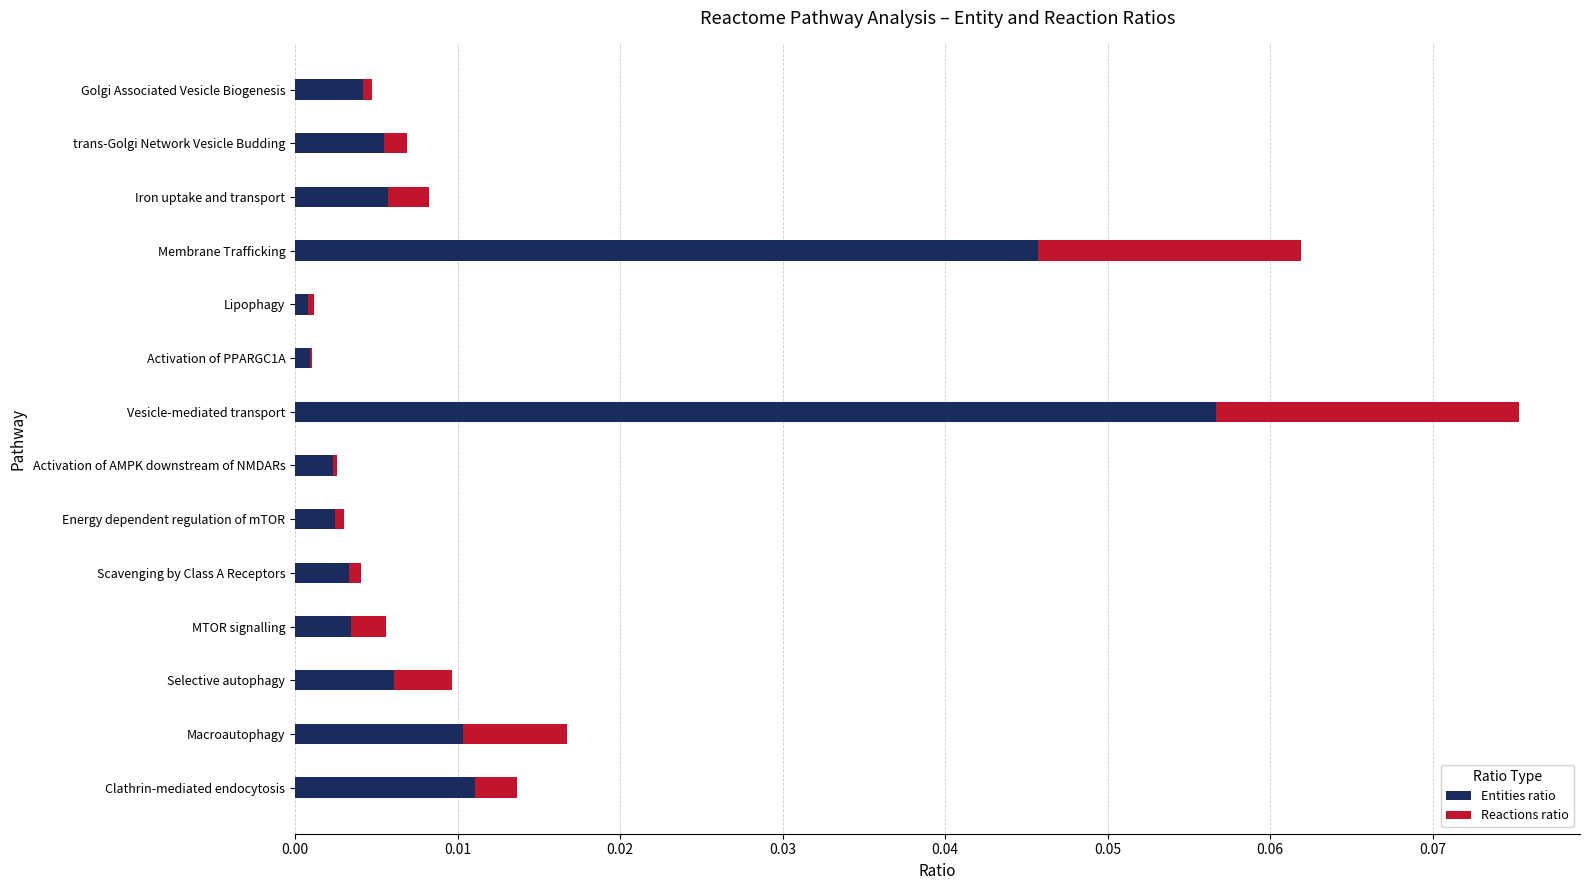

The Entities ratio series shows 0.0 at MTOR signalling. True or false?

True